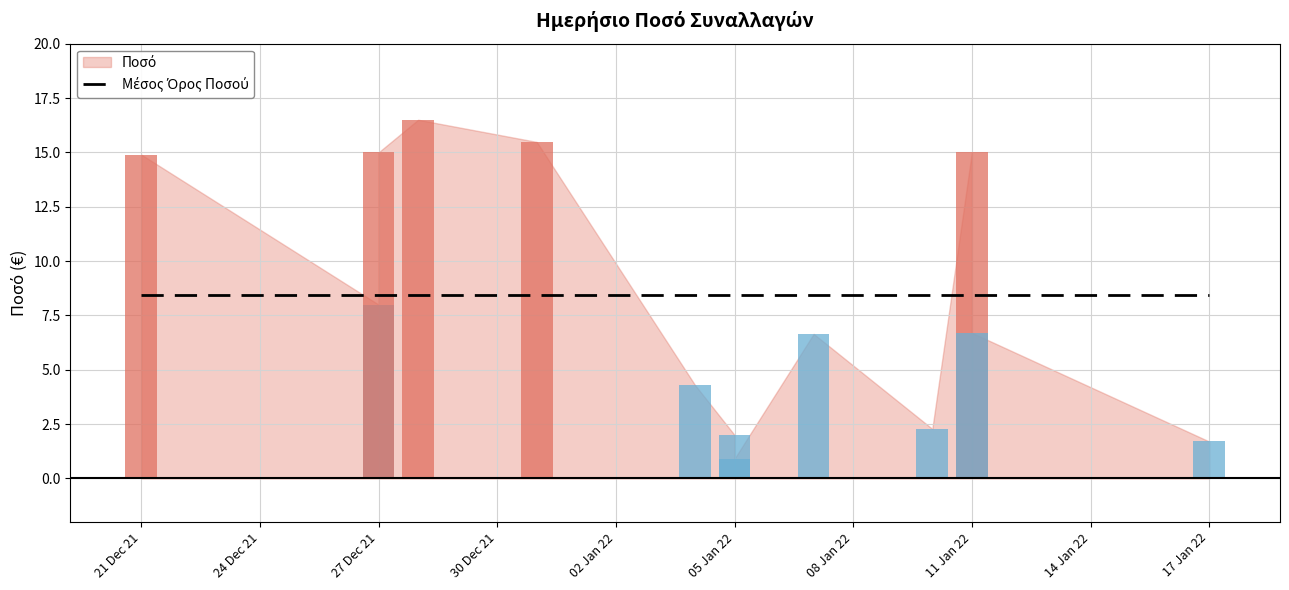

Is it true that the value at 2021-12-27 is 8.0?

True